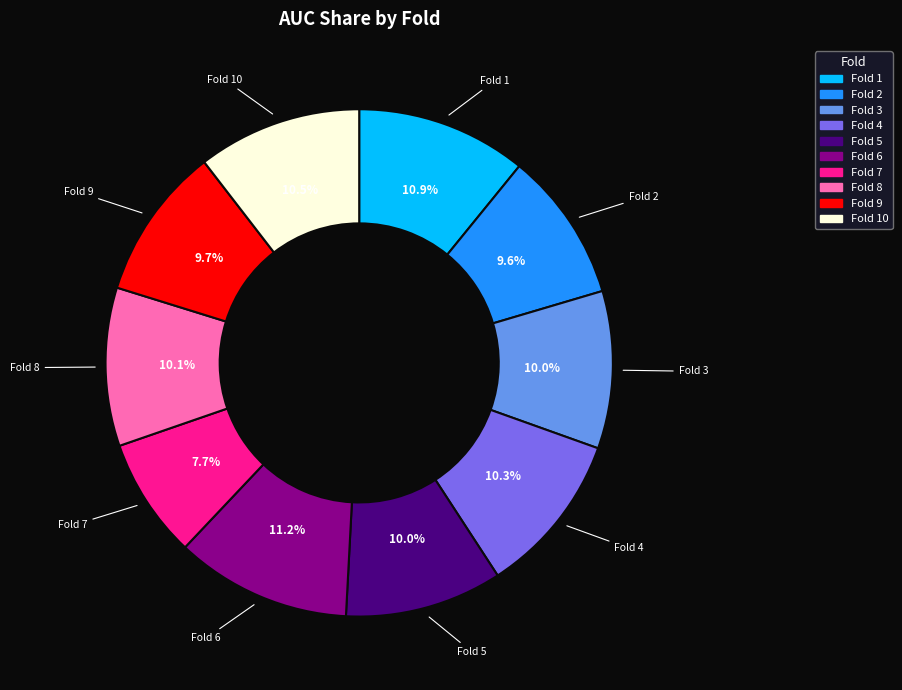

To the nearest percent, what is the average slice percentage?

10%